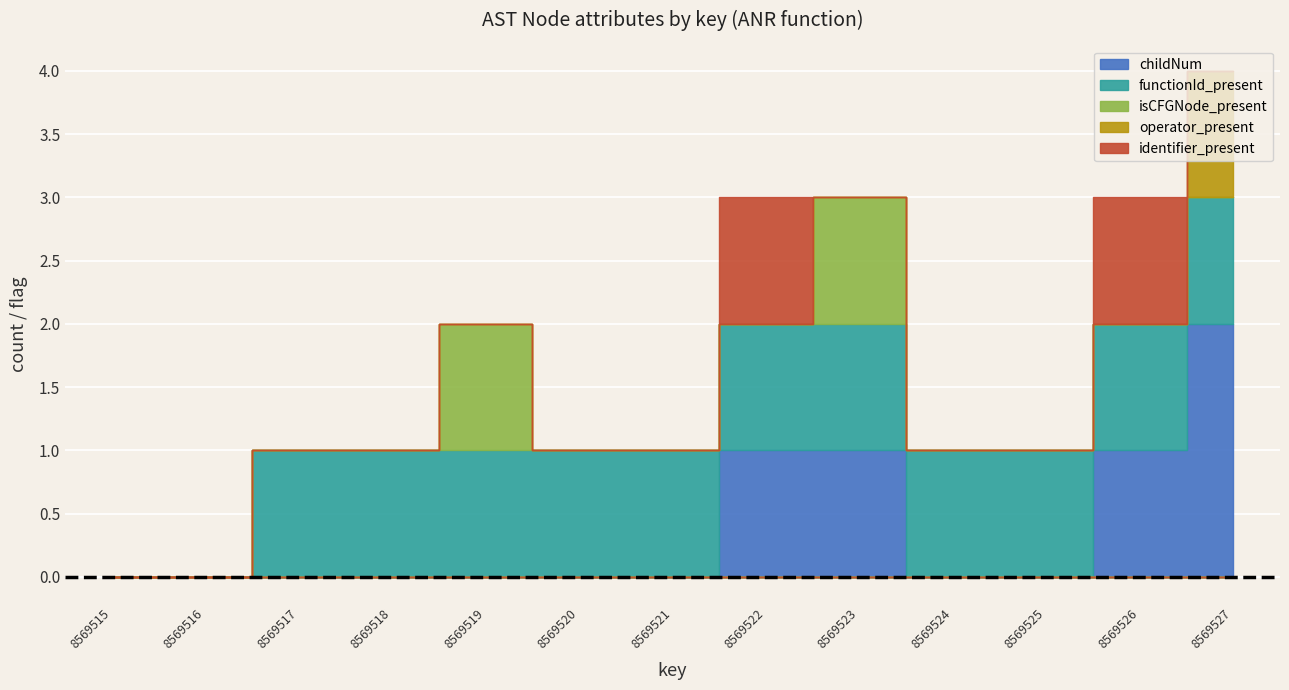

True or false: isCFGNode_present has a value of 0 at 8569517.

True